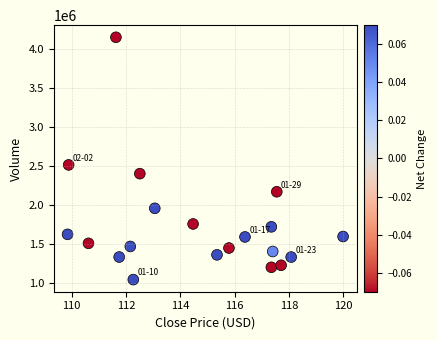

What is the range of Y values (max minus min)?

3102923